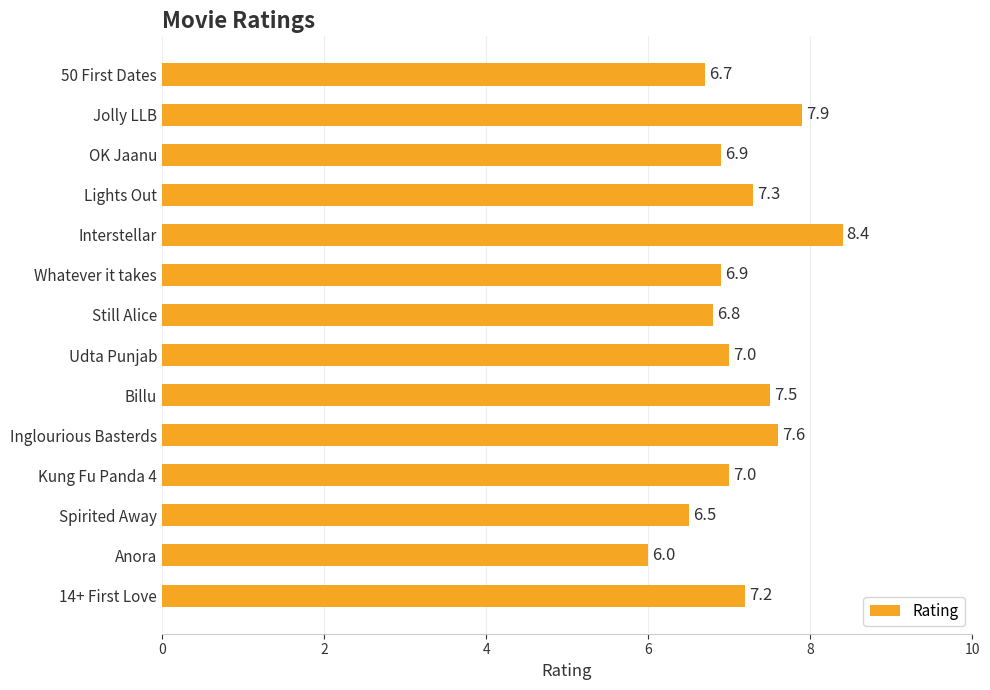

True or false: the data shows 10.1 at Billu.

False